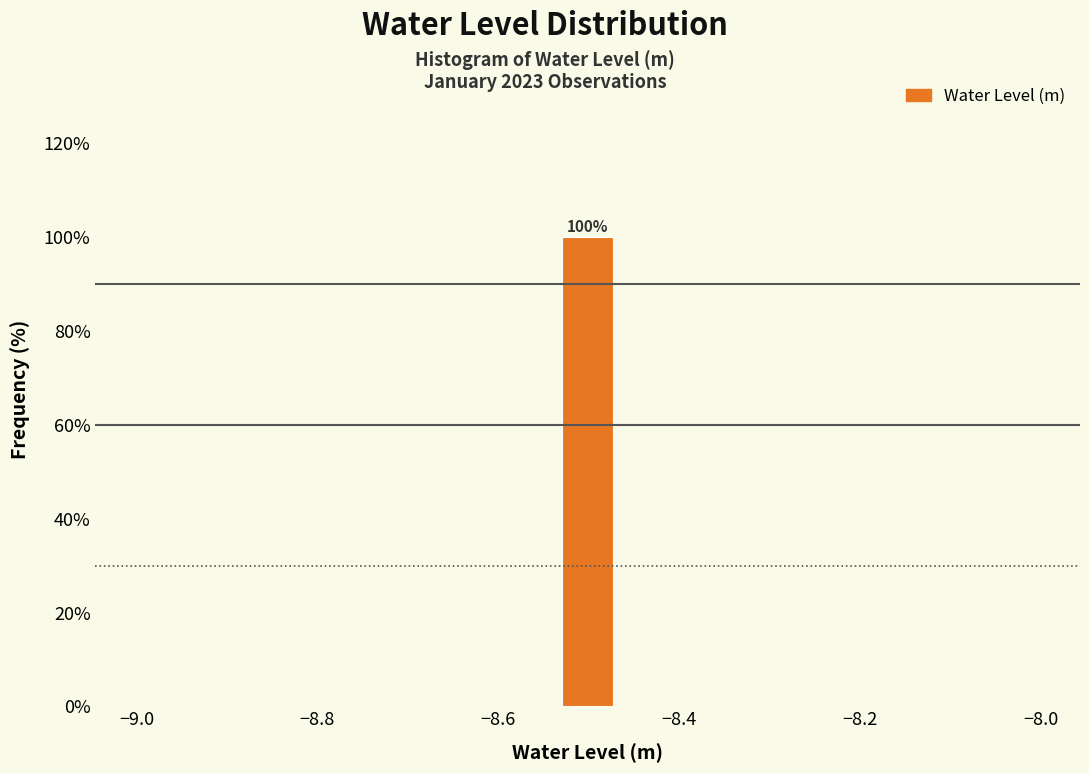

Read against the x-axis, roughly where is the centre of the tallest bar?

-8.50